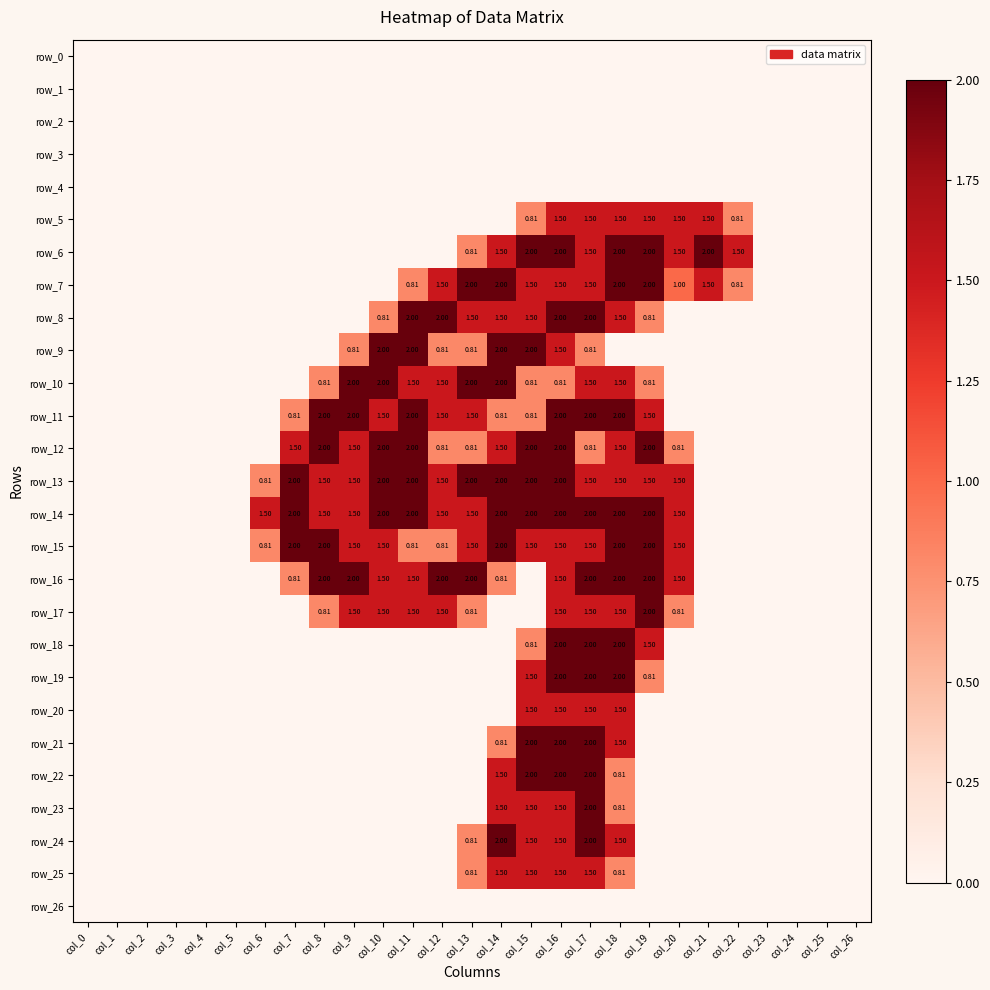

Is the value of row_5 at col_16 greater than the value of row_15 at col_1?

Yes